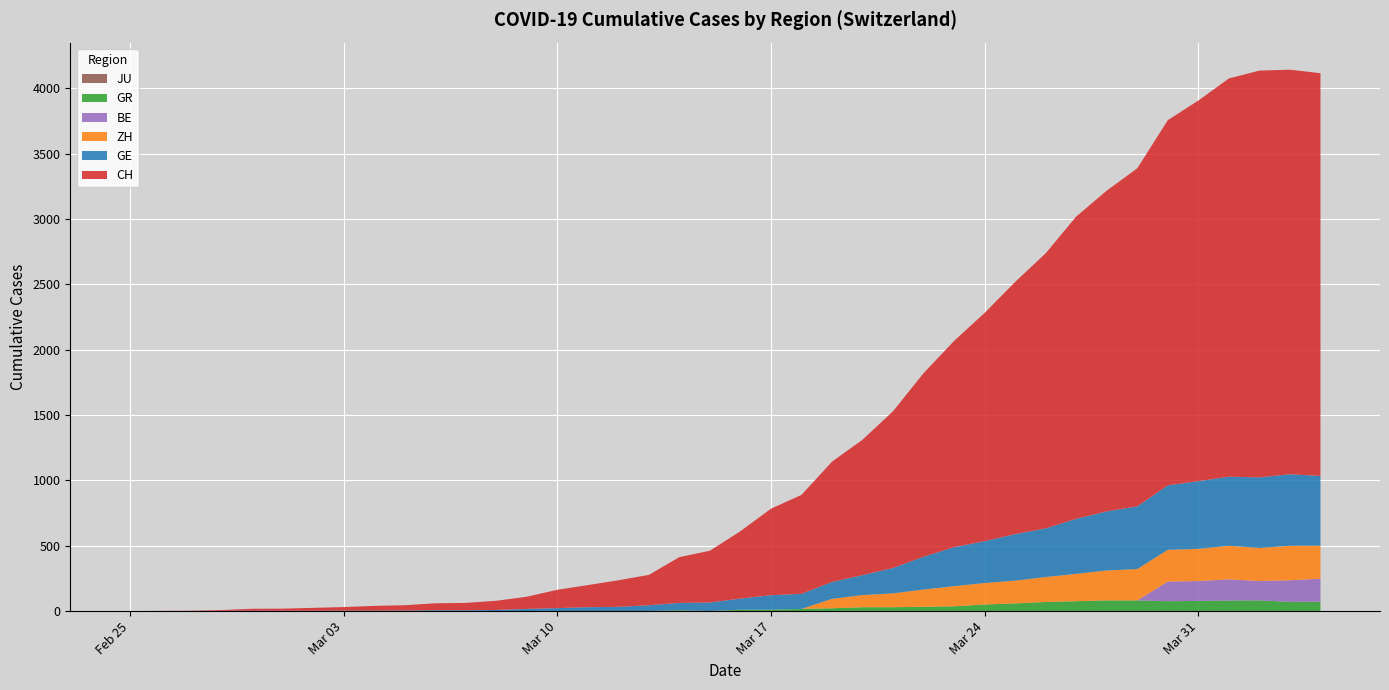

Reading left to right, extract all data points from this chart.

CH: 2020-02-25=0	2020-02-26=1	2020-02-27=2	2020-02-28=6	2020-02-29=15	2020-03-01=16	2020-03-02=22	2020-03-03=27	2020-03-04=36	2020-03-05=40	2020-03-06=53	2020-03-07=56	2020-03-08=70	2020-03-09=93	2020-03-10=140	2020-03-11=169	2020-03-12=203	2020-03-13=232	2020-03-14=350	2020-03-15=396	2020-03-16=515	2020-03-17=661	2020-03-18=757	2020-03-19=920	2020-03-20=1036	2020-03-21=1199	2020-03-22=1404	2020-03-23=1578	2020-03-24=1746	2020-03-25=1929	2020-03-26=2104	2020-03-27=2312	2020-03-28=2453	2020-03-29=2586	2020-03-30=2793	2020-03-31=2911	2020-04-01=3046	2020-04-02=3111	2020-04-03=3094	2020-04-04=3080
GE: 2020-02-25=0	2020-02-26=1	2020-02-27=1	2020-02-28=2	2020-02-29=3	2020-03-01=3	2020-03-02=3	2020-03-03=4	2020-03-04=4	2020-03-05=5	2020-03-06=7	2020-03-07=7	2020-03-08=9	2020-03-09=17	2020-03-10=23	2020-03-11=30	2020-03-12=33	2020-03-13=45	2020-03-14=56	2020-03-15=66	2020-03-16=85	2020-03-17=111	2020-03-18=115	2020-03-19=129	2020-03-20=152	2020-03-21=194	2020-03-22=251	2020-03-23=298	2020-03-24=320	2020-03-25=356	2020-03-26=372	2020-03-27=421	2020-03-28=452	2020-03-29=479	2020-03-30=493	2020-03-31=518	2020-04-01=528	2020-04-02=540	2020-04-03=547	2020-04-04=533
GR: 2020-02-25=0	2020-02-26=0	2020-02-27=0	2020-02-28=0	2020-02-29=0	2020-03-01=0	2020-03-02=0	2020-03-03=0	2020-03-04=0	2020-03-05=0	2020-03-06=0	2020-03-07=0	2020-03-08=0	2020-03-09=0	2020-03-10=0	2020-03-11=0	2020-03-12=0	2020-03-13=0	2020-03-14=7	2020-03-15=0	2020-03-16=11	2020-03-17=11	2020-03-18=17	2020-03-19=22	2020-03-20=30	2020-03-21=30	2020-03-22=33	2020-03-23=37	2020-03-24=51	2020-03-25=59	2020-03-26=70	2020-03-27=76	2020-03-28=82	2020-03-29=82	2020-03-30=76	2020-03-31=78	2020-04-01=81	2020-04-02=82	2020-04-03=71	2020-04-04=72
JU: 2020-02-25=0	2020-02-26=0	2020-02-27=0	2020-02-28=0	2020-02-29=0	2020-03-01=0	2020-03-02=0	2020-03-03=0	2020-03-04=0	2020-03-05=0	2020-03-06=0	2020-03-07=0	2020-03-08=0	2020-03-09=0	2020-03-10=0	2020-03-11=0	2020-03-12=0	2020-03-13=0	2020-03-14=0	2020-03-15=0	2020-03-16=0	2020-03-17=0	2020-03-18=0	2020-03-19=0	2020-03-20=0	2020-03-21=0	2020-03-22=0	2020-03-23=0	2020-03-24=0	2020-03-25=0	2020-03-26=0	2020-03-27=0	2020-03-28=0	2020-03-29=0	2020-03-30=0	2020-03-31=0	2020-04-01=0	2020-04-02=0	2020-04-03=0	2020-04-04=0
BE: 2020-02-25=0	2020-02-26=0	2020-02-27=0	2020-02-28=0	2020-02-29=0	2020-03-01=0	2020-03-02=0	2020-03-03=0	2020-03-04=0	2020-03-05=0	2020-03-06=0	2020-03-07=0	2020-03-08=0	2020-03-09=0	2020-03-10=0	2020-03-11=0	2020-03-12=0	2020-03-13=0	2020-03-14=0	2020-03-15=0	2020-03-16=0	2020-03-17=0	2020-03-18=0	2020-03-19=0	2020-03-20=0	2020-03-21=0	2020-03-22=0	2020-03-23=0	2020-03-24=0	2020-03-25=0	2020-03-26=0	2020-03-27=0	2020-03-28=0	2020-03-29=0	2020-03-30=150	2020-03-31=152	2020-04-01=162	2020-04-02=148	2020-04-03=165	2020-04-04=176
ZH: 2020-02-25=0	2020-02-26=0	2020-02-27=0	2020-02-28=0	2020-02-29=0	2020-03-01=0	2020-03-02=0	2020-03-03=0	2020-03-04=0	2020-03-05=0	2020-03-06=0	2020-03-07=0	2020-03-08=0	2020-03-09=0	2020-03-10=0	2020-03-11=0	2020-03-12=0	2020-03-13=0	2020-03-14=0	2020-03-15=0	2020-03-16=0	2020-03-17=0	2020-03-18=0	2020-03-19=72	2020-03-20=93	2020-03-21=106	2020-03-22=132	2020-03-23=154	2020-03-24=164	2020-03-25=174	2020-03-26=191	2020-03-27=209	2020-03-28=229	2020-03-29=240	2020-03-30=243	2020-03-31=246	2020-04-01=257	2020-04-02=253	2020-04-03=264	2020-04-04=253